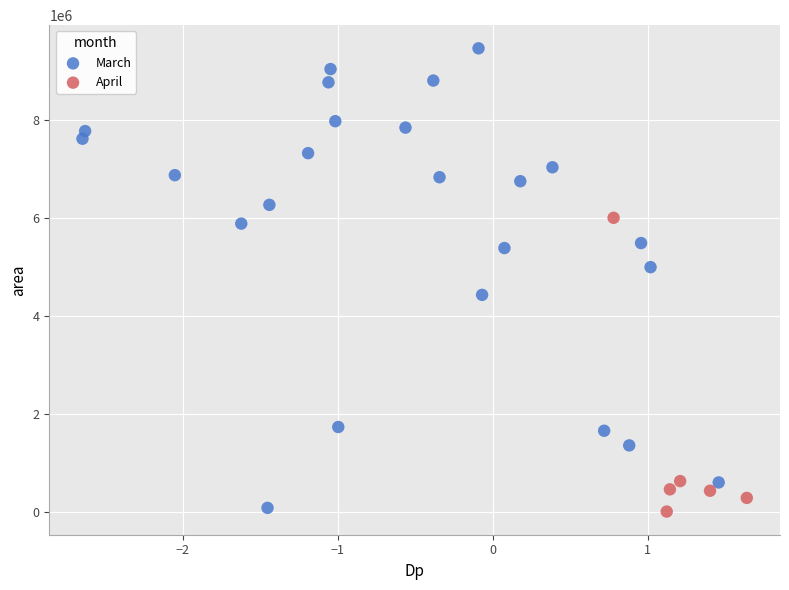

Which series contains the highest Y value?

March